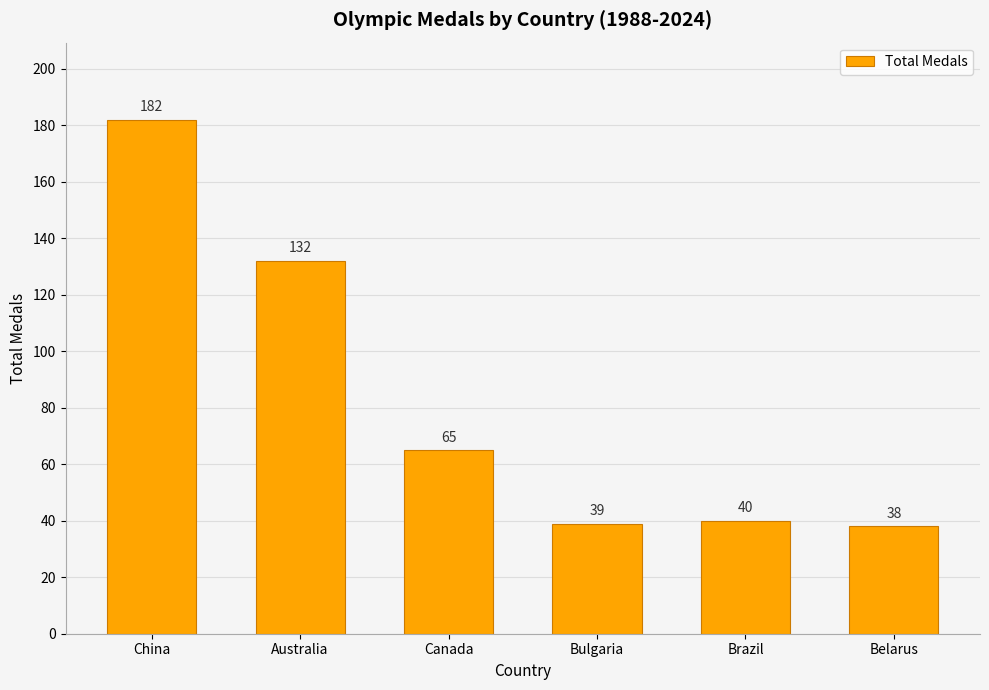

Is it true that the value at Bulgaria is 17?

False